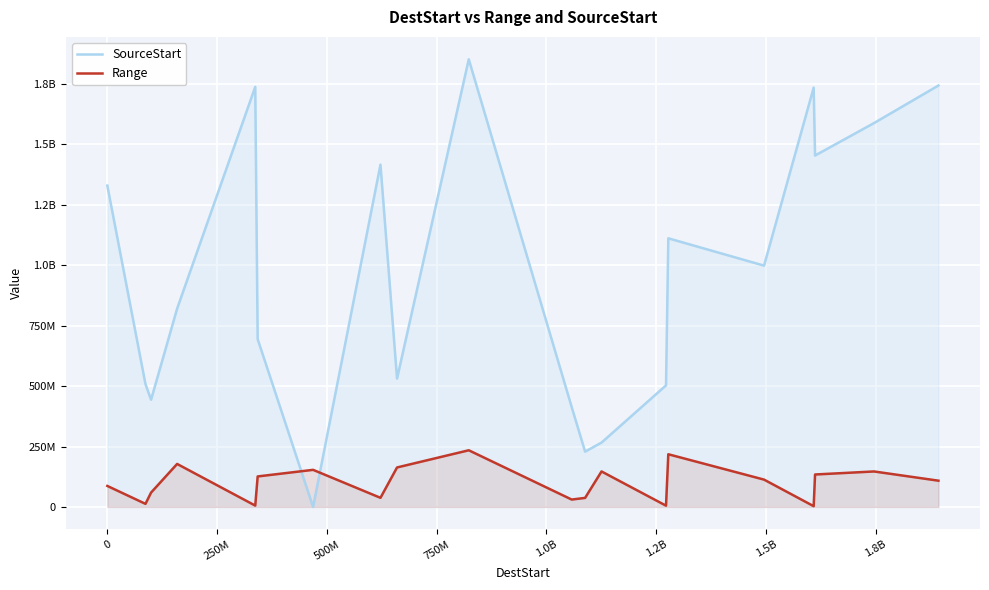

What is the difference between the maximum and second lowest values in the SourceStart series?

1623681002